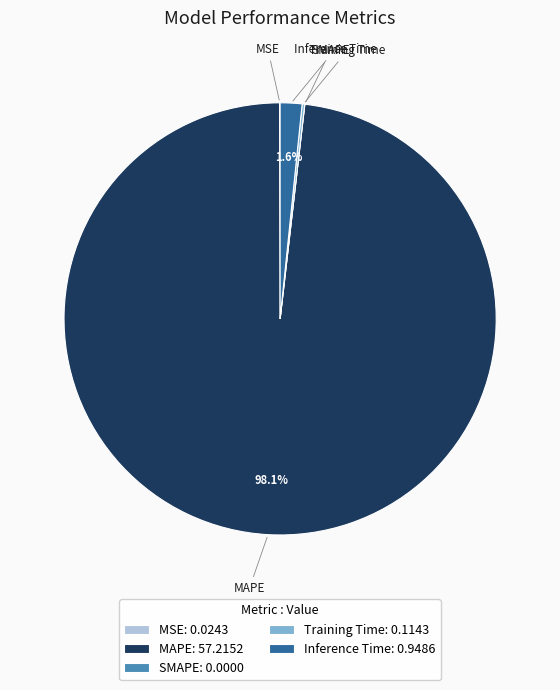

Does MAPE: 57.2152 account for over 50% of the chart?

Yes